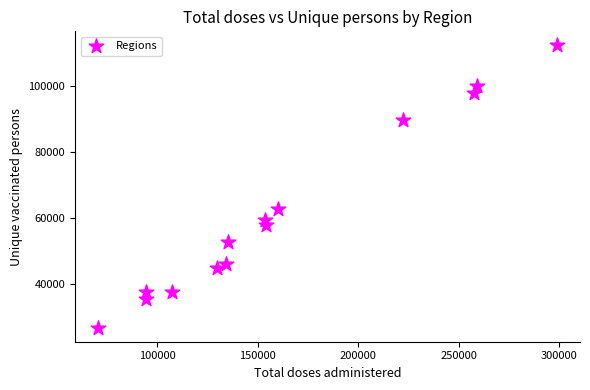

What Y value in the scatter plot is closest to 69402?

62538